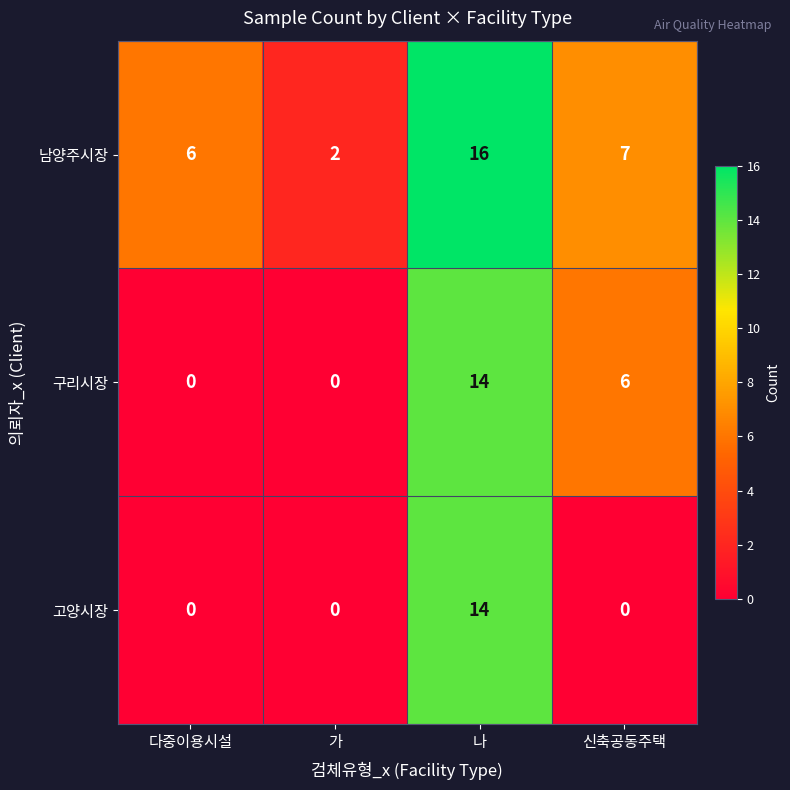

List the series in order of their overall mean, lowest first.

고양시장, 구리시장, 남양주시장